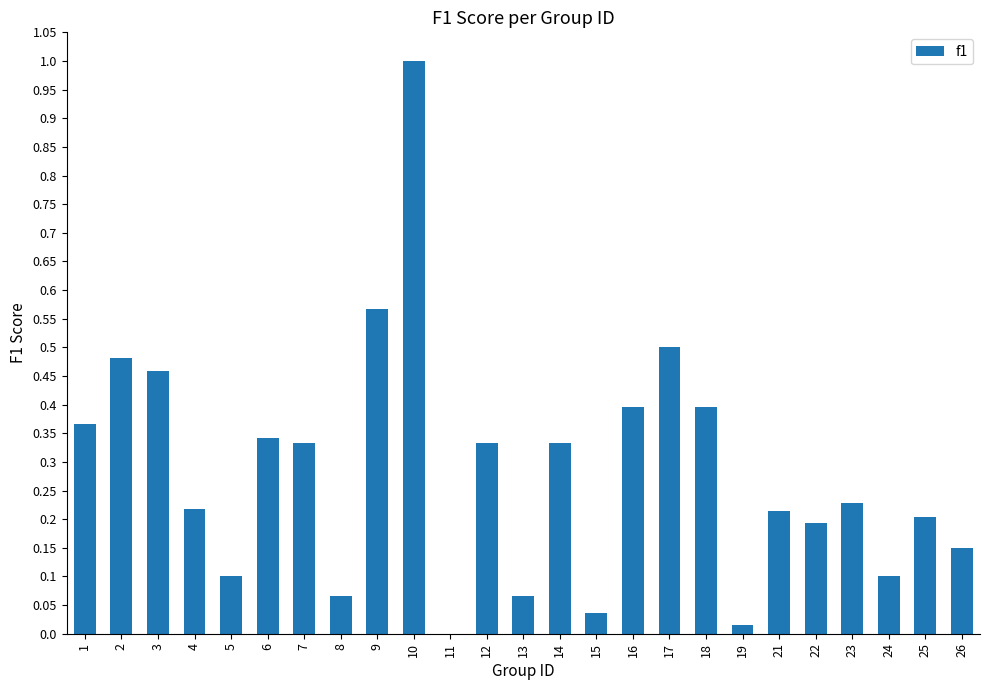

What is the change in value from 15 to 16?

+0.4